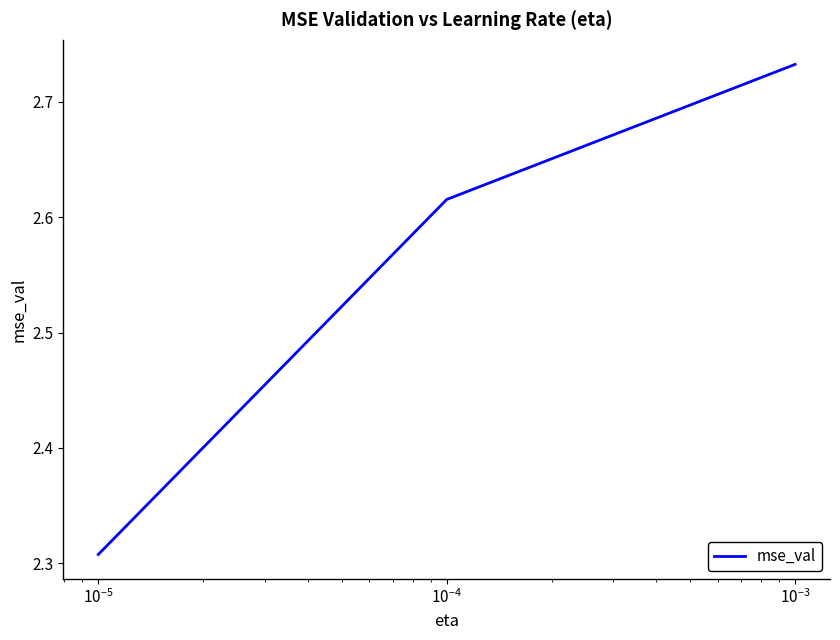

Count the number of data series in this chart.

1